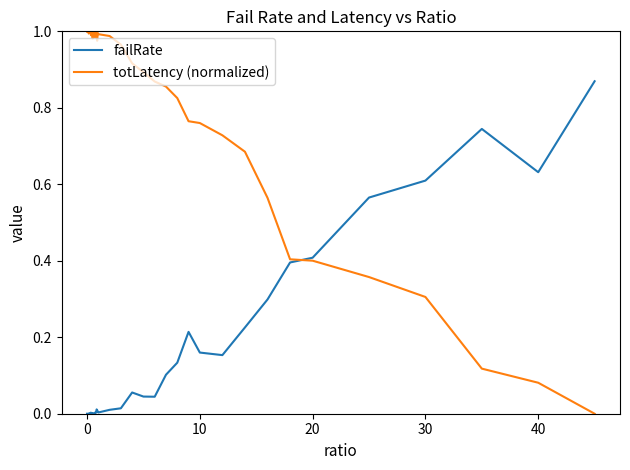

Which series ends up on top after the final intersection of totLatency (normalized) and failRate?

failRate